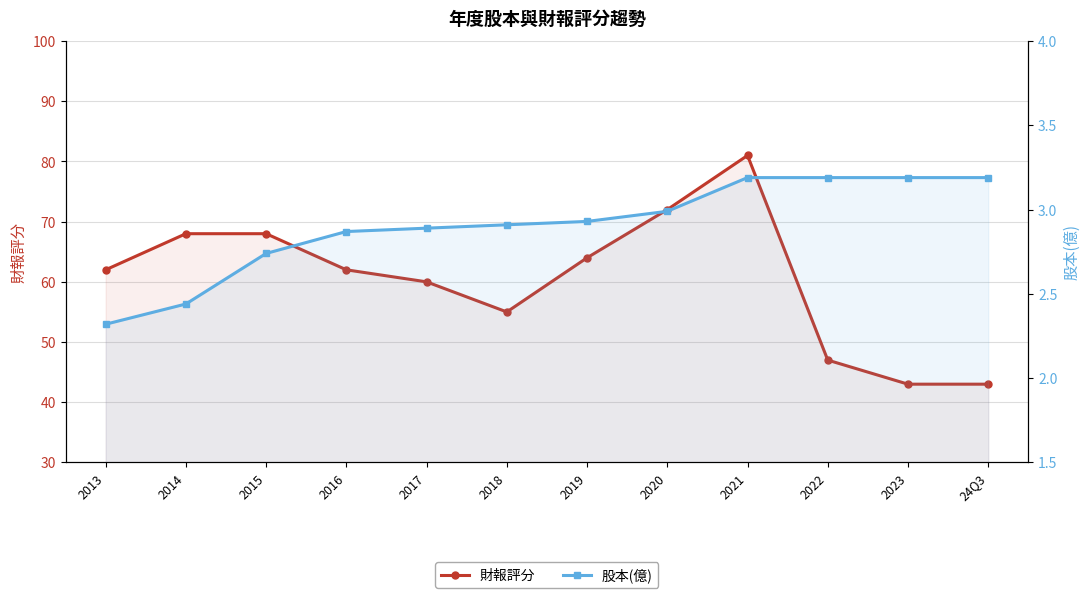

Which has a higher value, 2018 or 2023?

2018